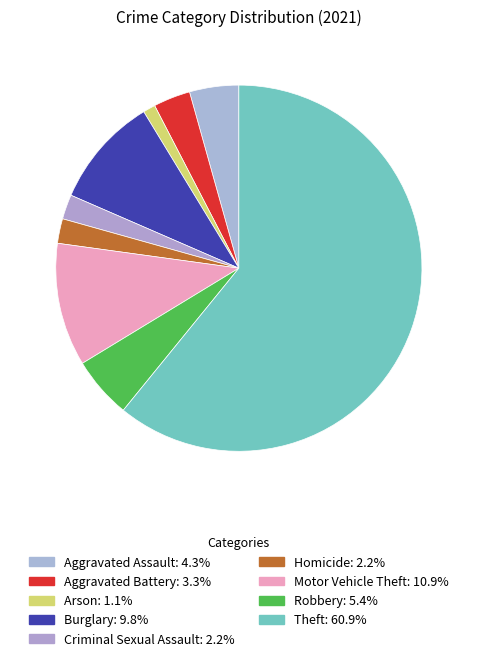

Approximately how many times larger is the value at Robbery compared to Aggravated Assault?

1.2